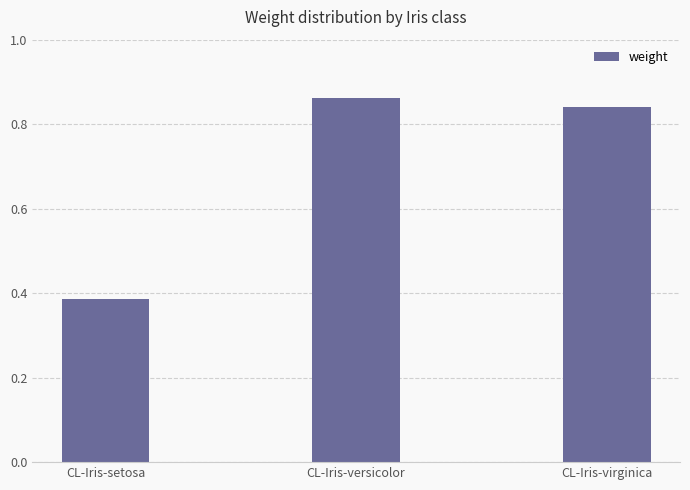

Count the values in the range 0 to 1.

3